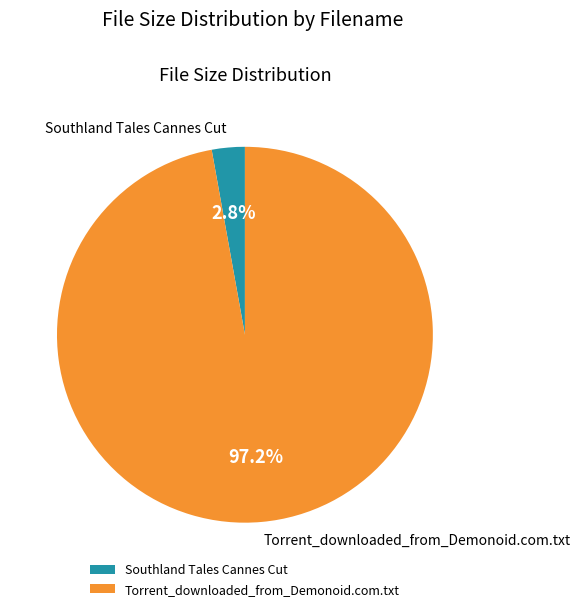

Which category has the biggest portion of the pie?

Torrent_downloaded_from_Demonoid.com.txt